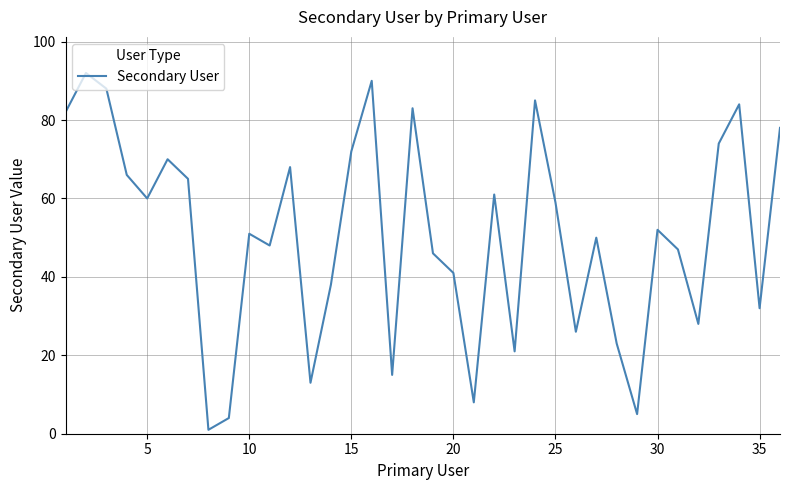

What is the greatest value displayed?

92